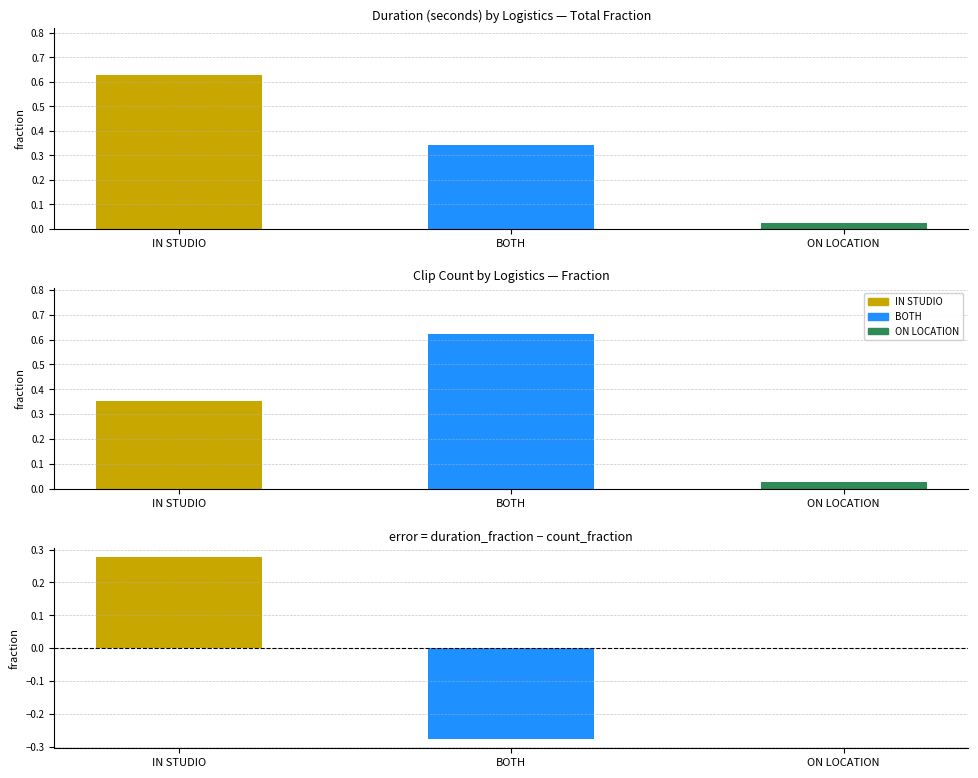

The value at BOTH is 0.6. True or false?

False